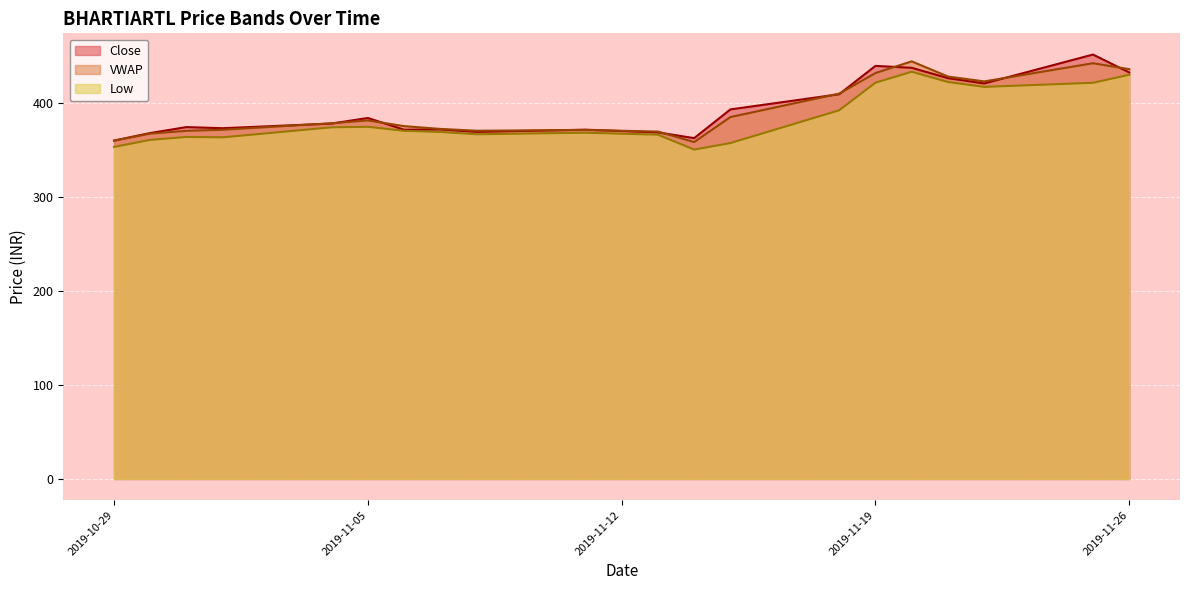

Does the chart display data point markers on the line(s)?

No